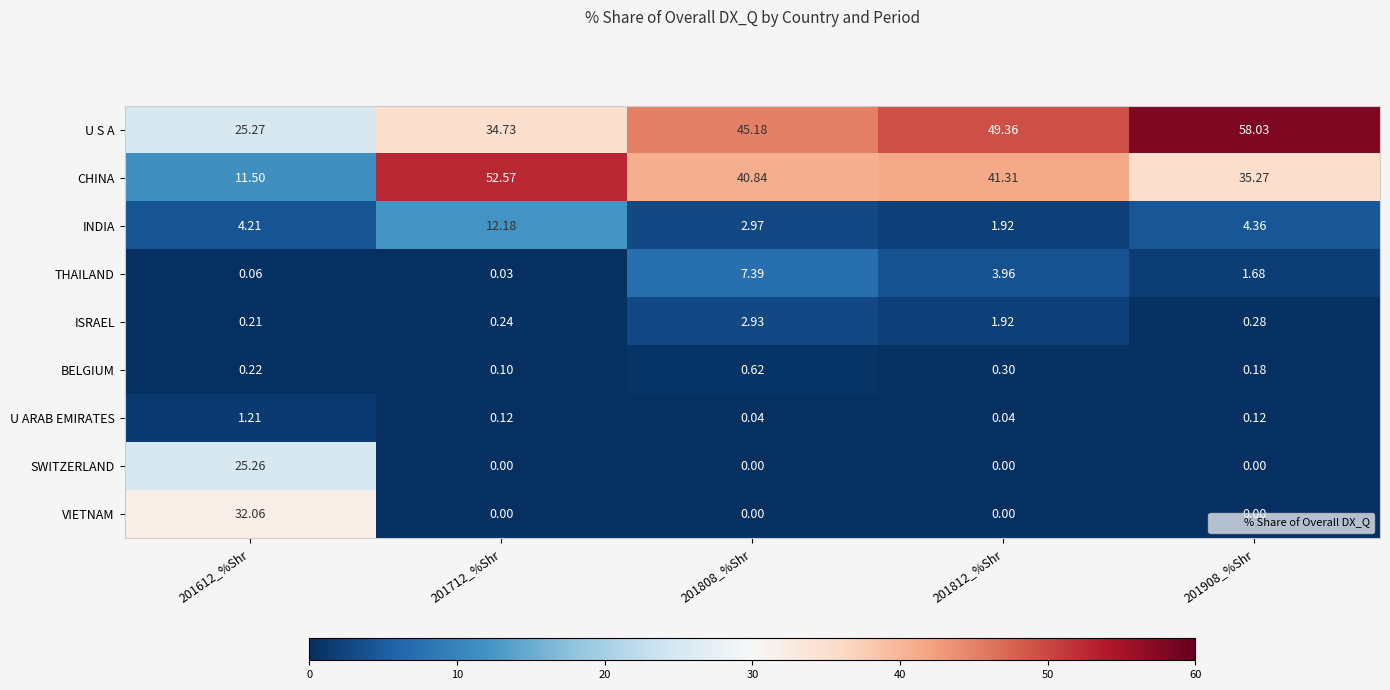

Which series has the largest total across all categories?

U S A